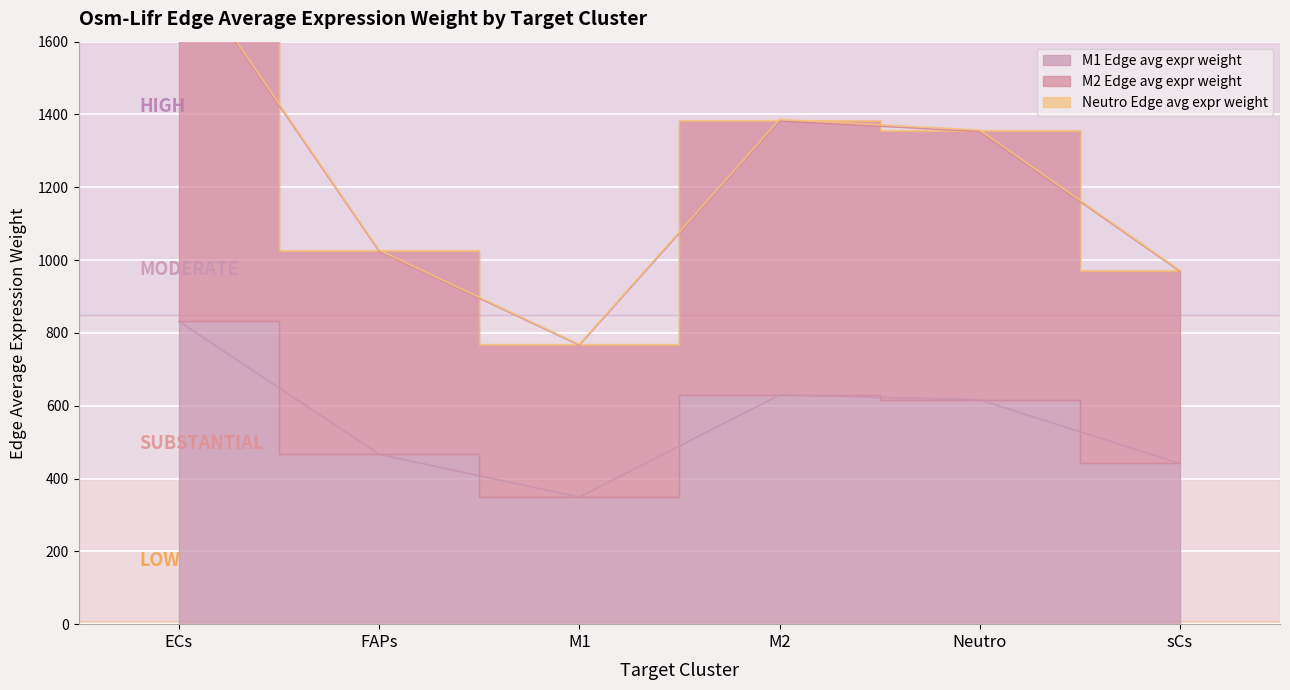

True or false: M1 Edge avg expr weight and M2 Edge avg expr weight cross at least once.

False